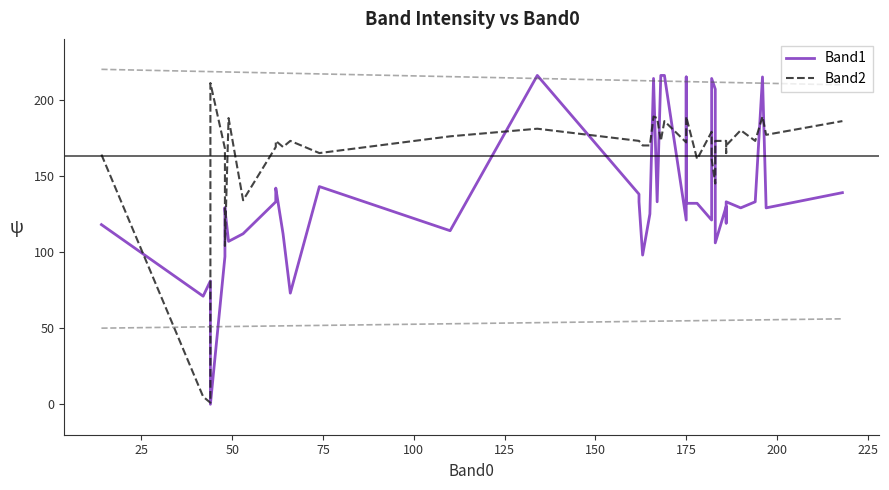

Which series has the largest range (max minus min)?

Band1